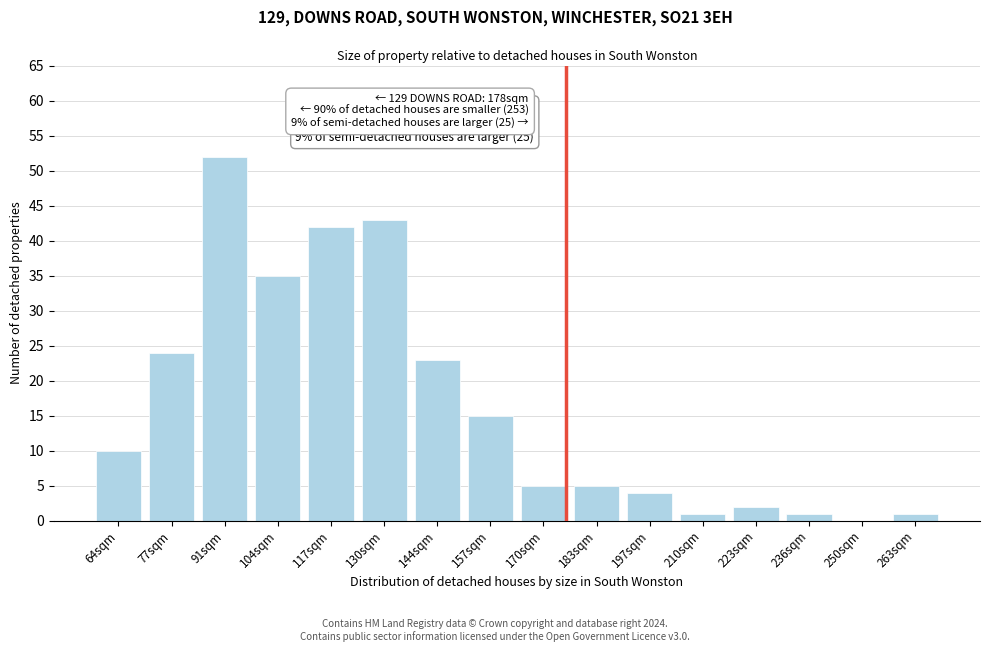

Reading left to right, what are all the values shown in this chart?

64sqm=10	77sqm=24	91sqm=52	104sqm=35	117sqm=42	130sqm=43	144sqm=23	157sqm=15	170sqm=5	183sqm=5	197sqm=4	210sqm=1	223sqm=2	236sqm=1	250sqm=0	263sqm=1